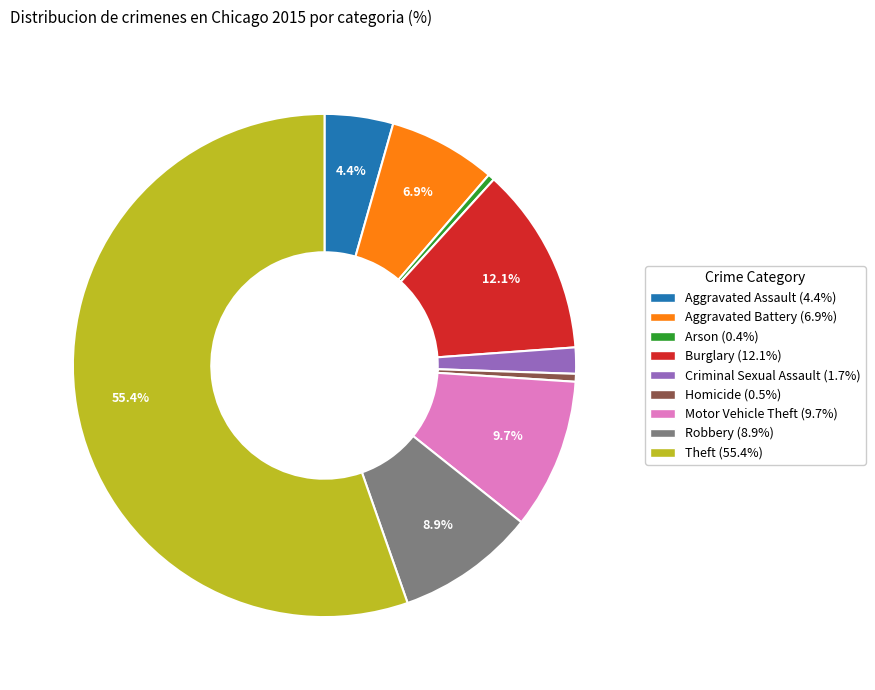

Which has a higher value, Theft or Motor Vehicle Theft?

Theft